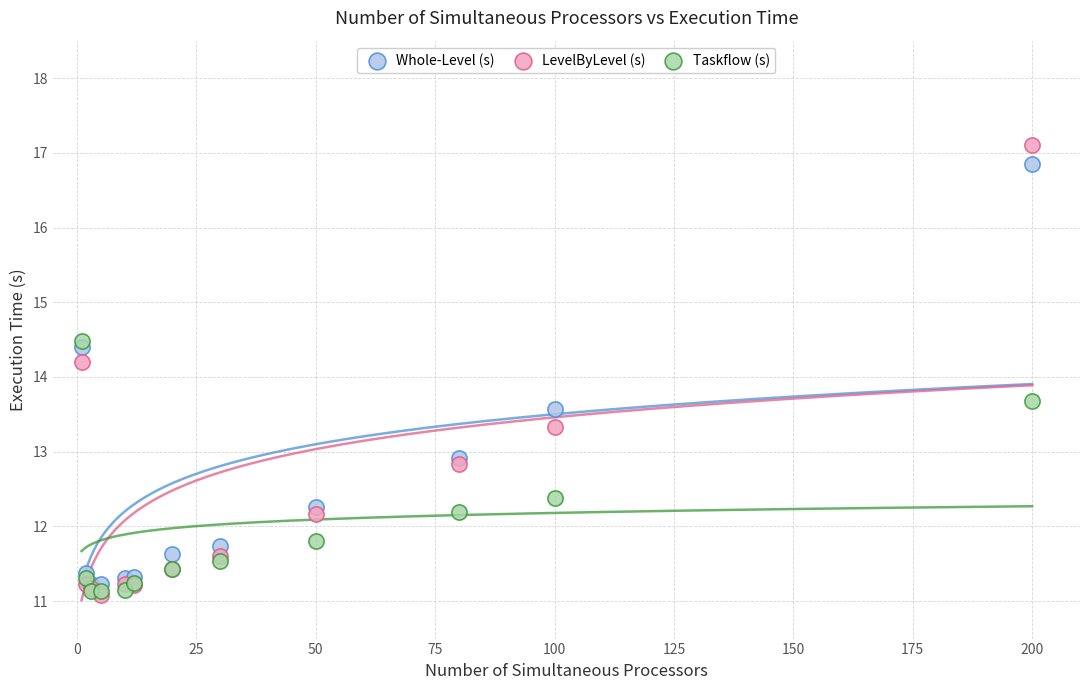

Which series contains the highest Y value?

LevelByLevel (s)